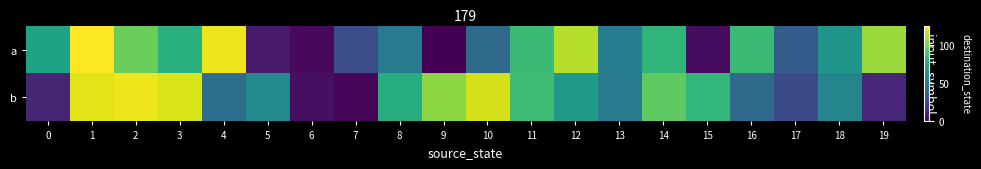

Reading left to right, transcribe all the data shown in this chart.

a: 0=72	1=125	2=97	3=80	4=122	5=9	6=3	7=30	8=51	9=0	10=43	11=85	12=111	13=53	14=82	15=4	16=85	17=37	18=65	19=106
b: 0=13	1=120	2=122	3=118	4=45	5=60	6=5	7=2	8=78	9=104	10=117	11=86	12=67	13=51	14=94	15=83	16=43	17=28	18=57	19=14